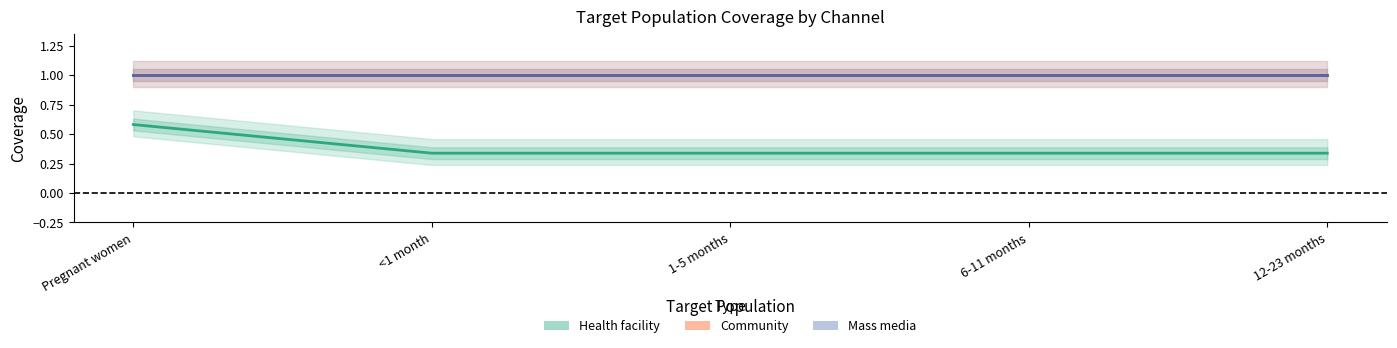

What are all the series names shown in the legend?

Health facility, Mass media, Community